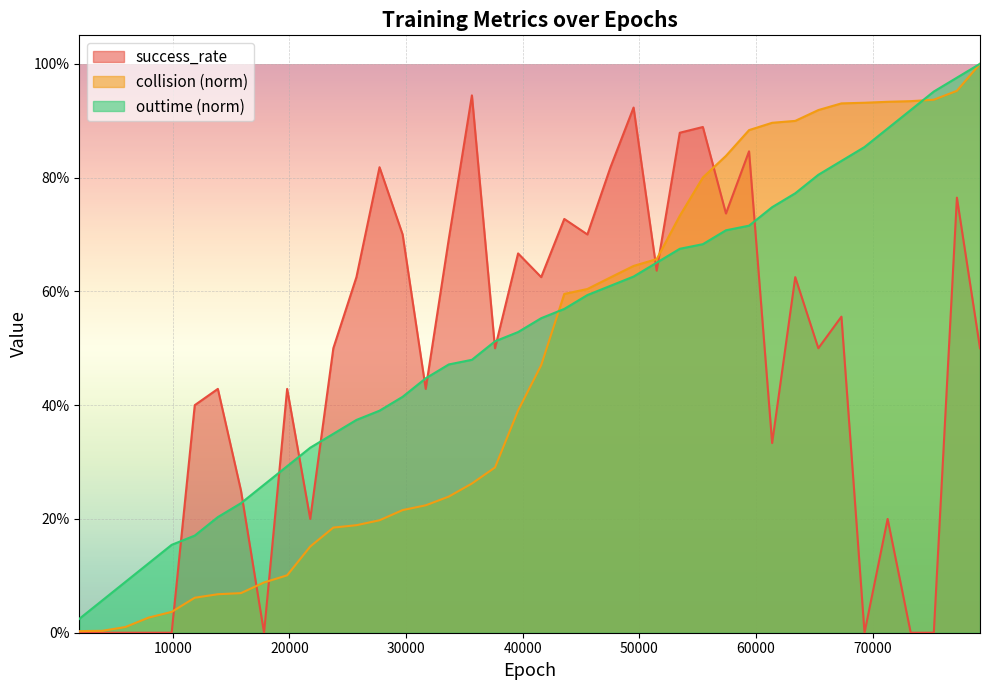

At how many categories does at least one series exceed 0?

40